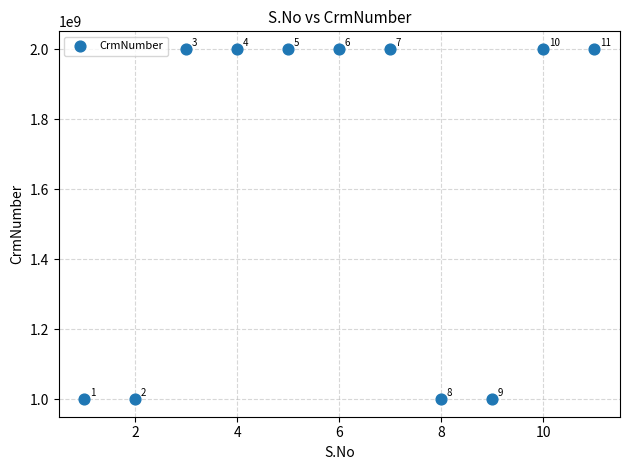

What Y value in the scatter plot is closest to 1500329517?

2000001704